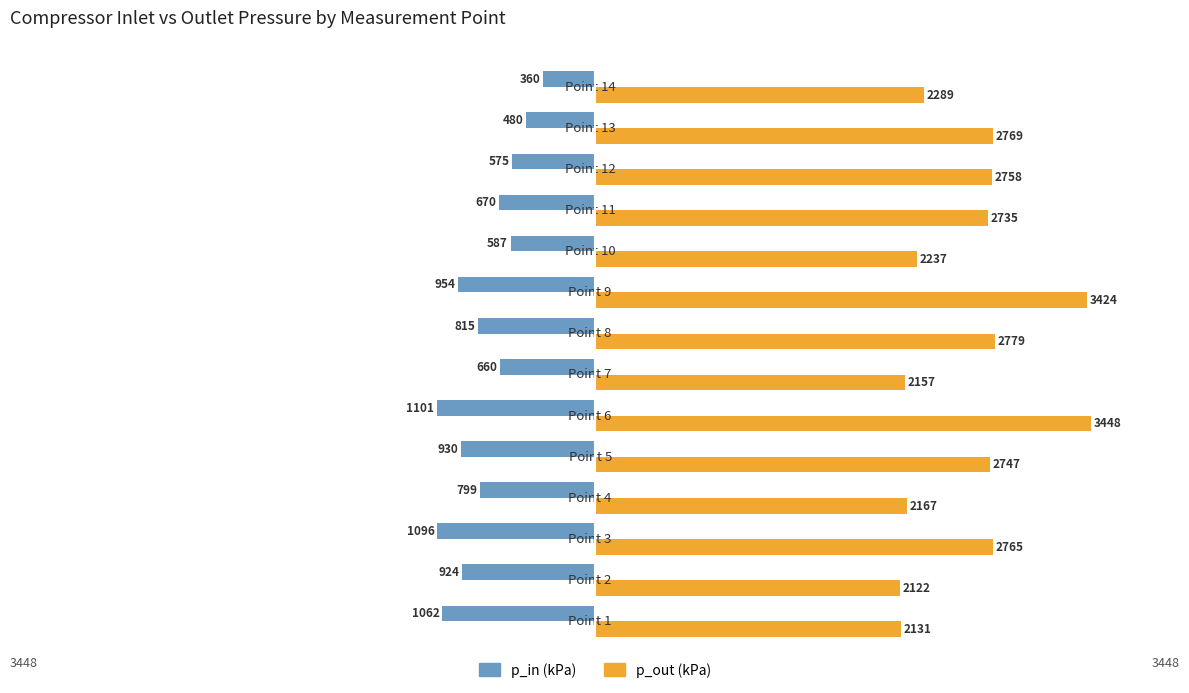

At which category is the sum across all series the highest?

Point 9